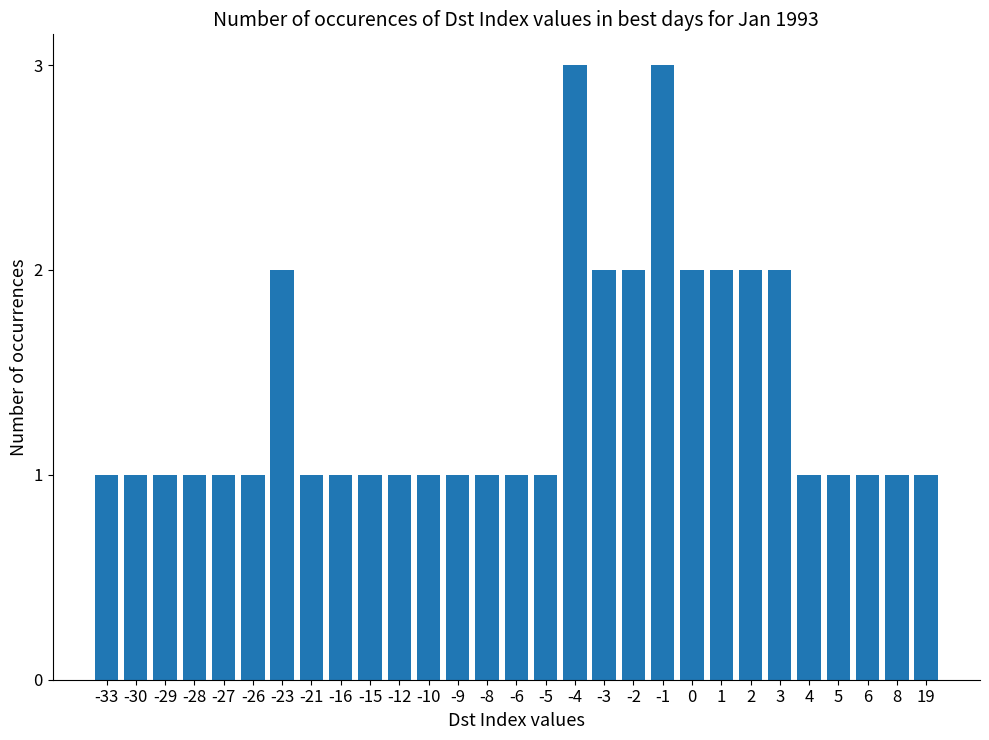

What is the greatest value displayed?

3